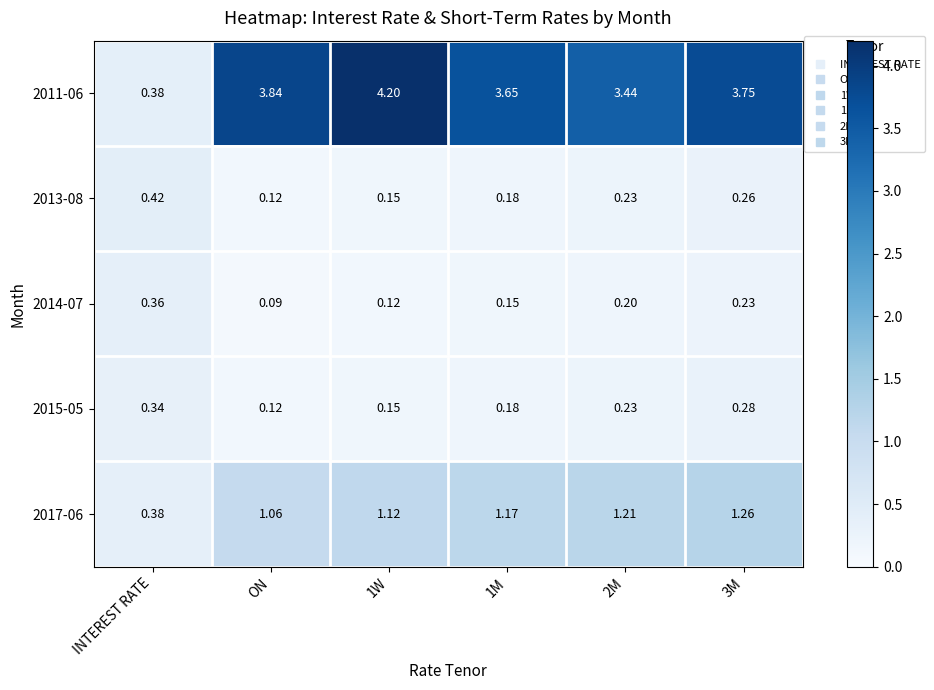

Where does the 2017-06 series first go above 1?

ON